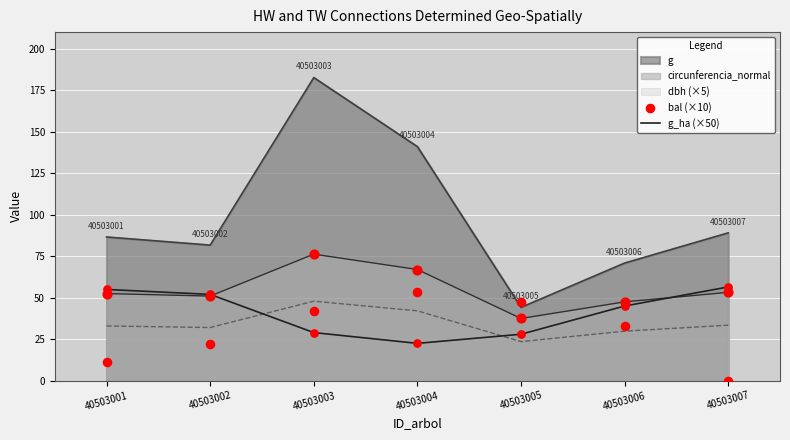

At how many categories does at least one series exceed 22?

7